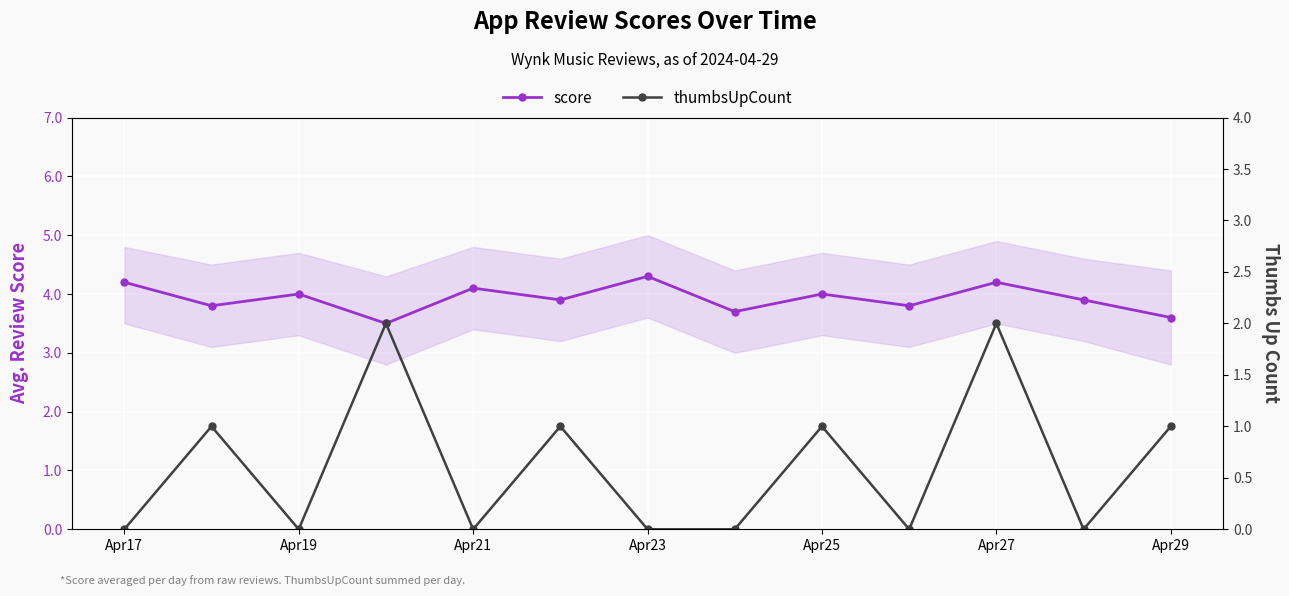

Reading left to right, transcribe all the data shown in this chart.

score: 4.2	3.8	4.0	3.5	4.1	3.9	4.3	3.7	4.0	3.8	4.2	3.9	3.6
thumbsUpCount: 0.0	1.0	0.0	2.0	0.0	1.0	0.0	0.0	1.0	0.0	2.0	0.0	1.0